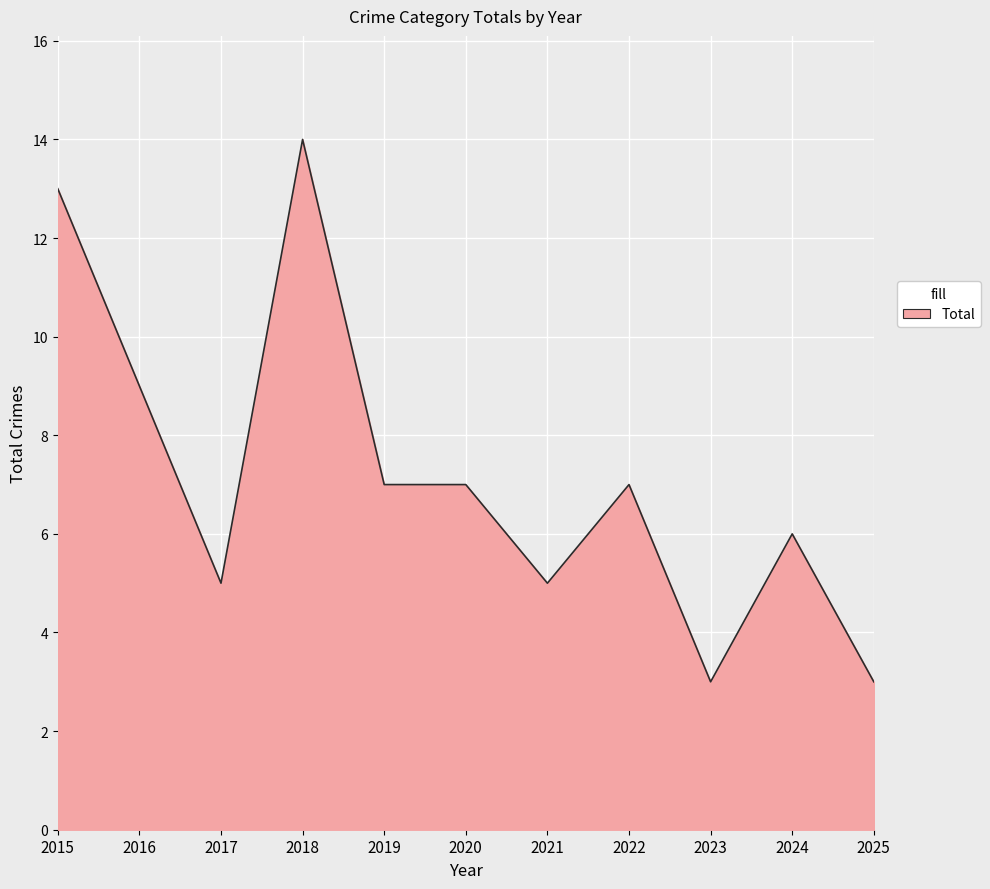

At which label does the data first exceed 7?

2015